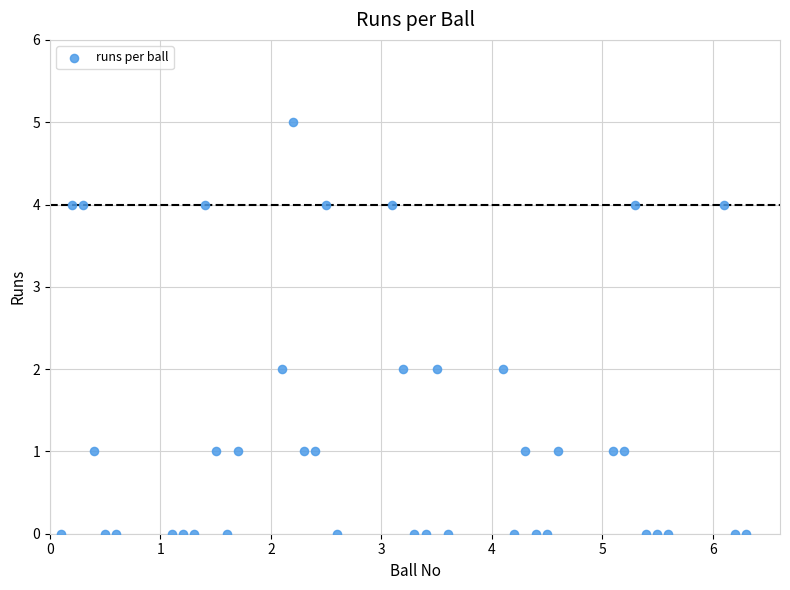

What is the range of Y values (max minus min)?

5